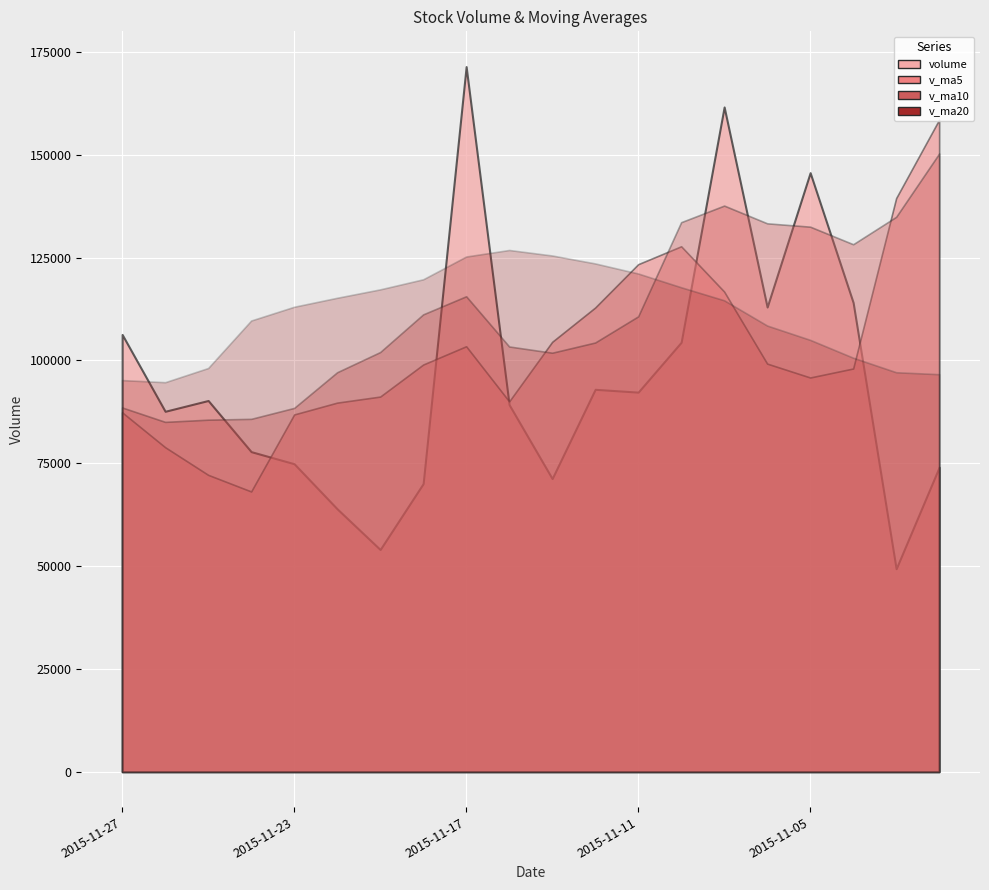

Where is the first local minimum for v_ma5?

2015-11-24